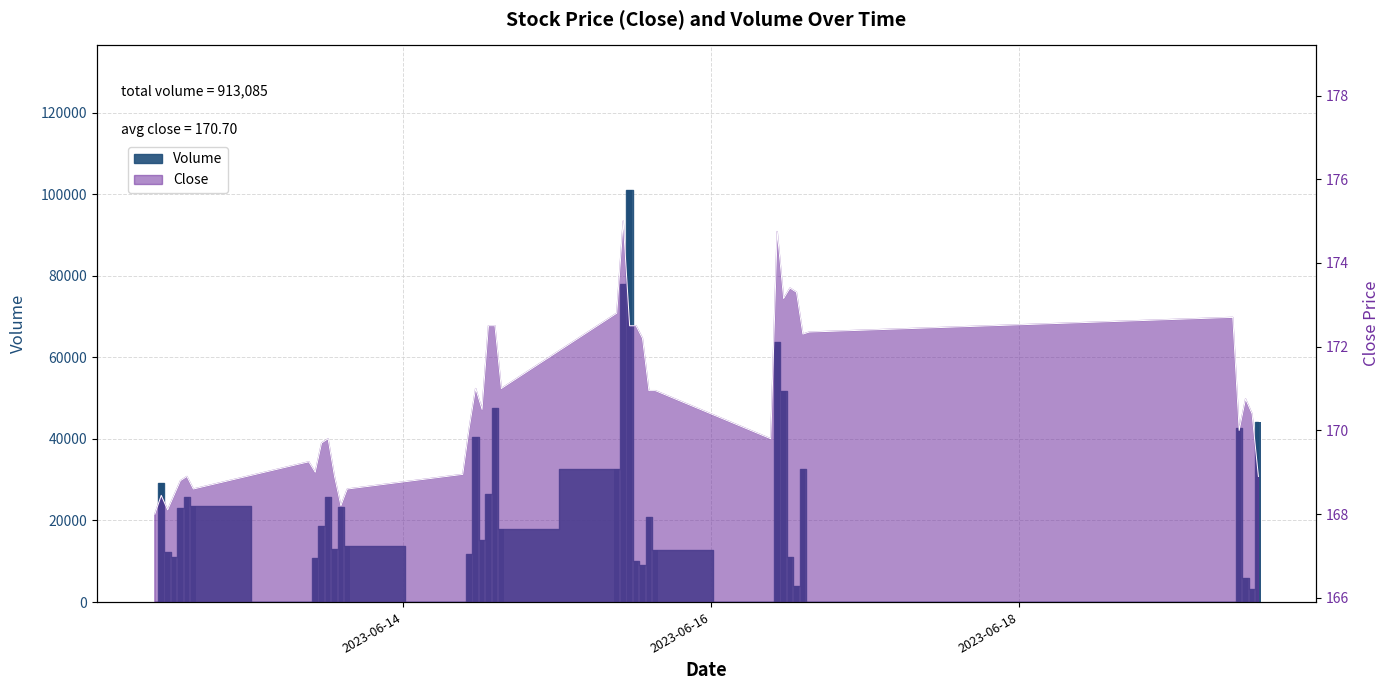

What is the greatest value displayed?

101096.0